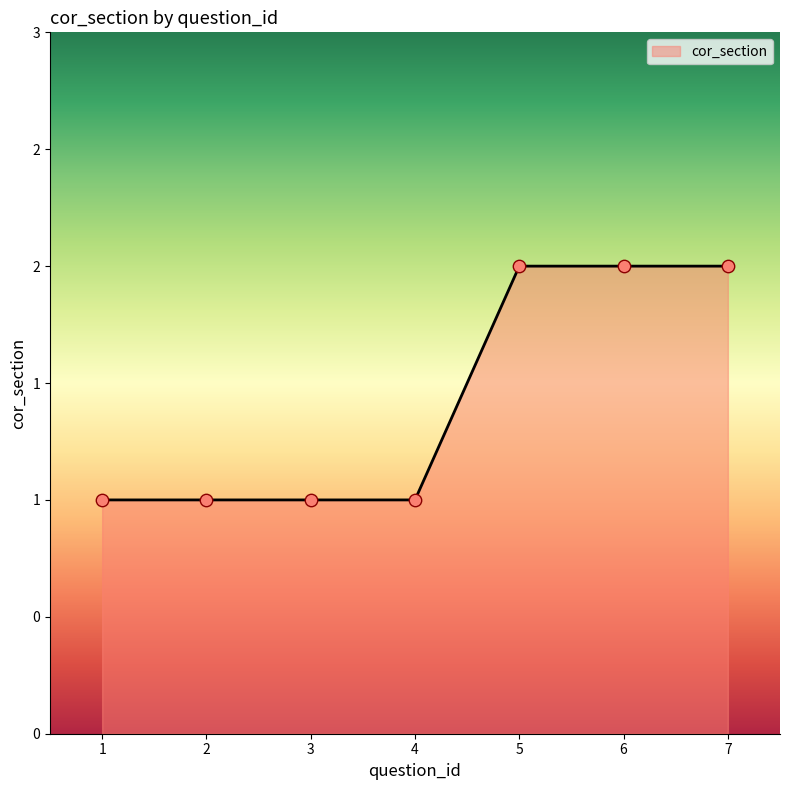

Approximately how many times larger is the value at 7 compared to 1?

2.0